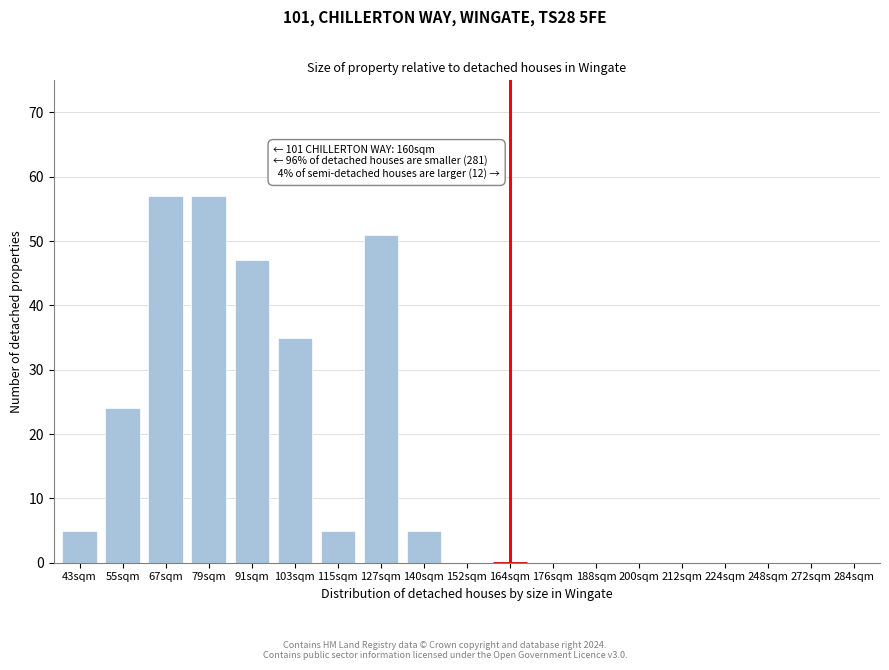

Reading left to right, what are all the values shown in this chart?

43sqm=5	55sqm=24	67sqm=57	79sqm=57	91sqm=47	103sqm=35	115sqm=5	127sqm=51	140sqm=5	152sqm=0	164sqm=0	176sqm=0	188sqm=0	200sqm=0	212sqm=0	224sqm=0	248sqm=0	272sqm=0	284sqm=0